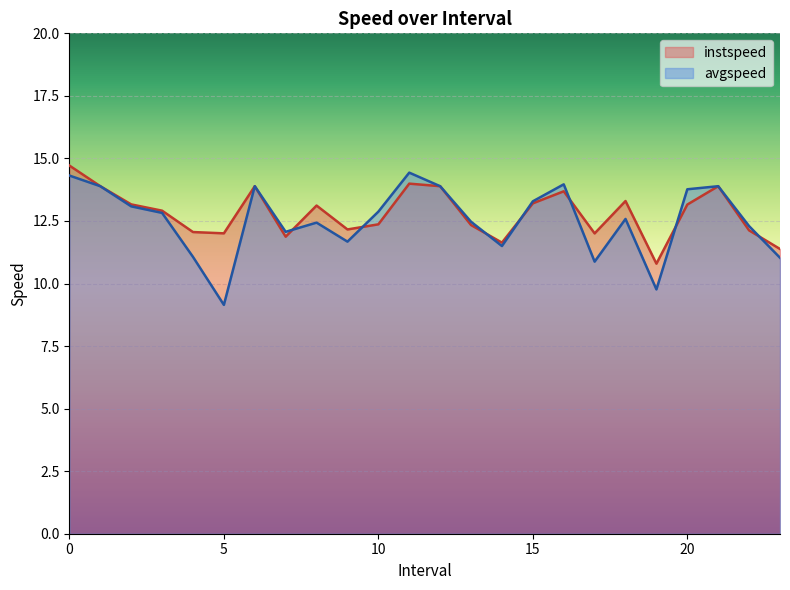

Between which two adjacent categories do avgspeed and instspeed first intersect?

7.0 and 8.0